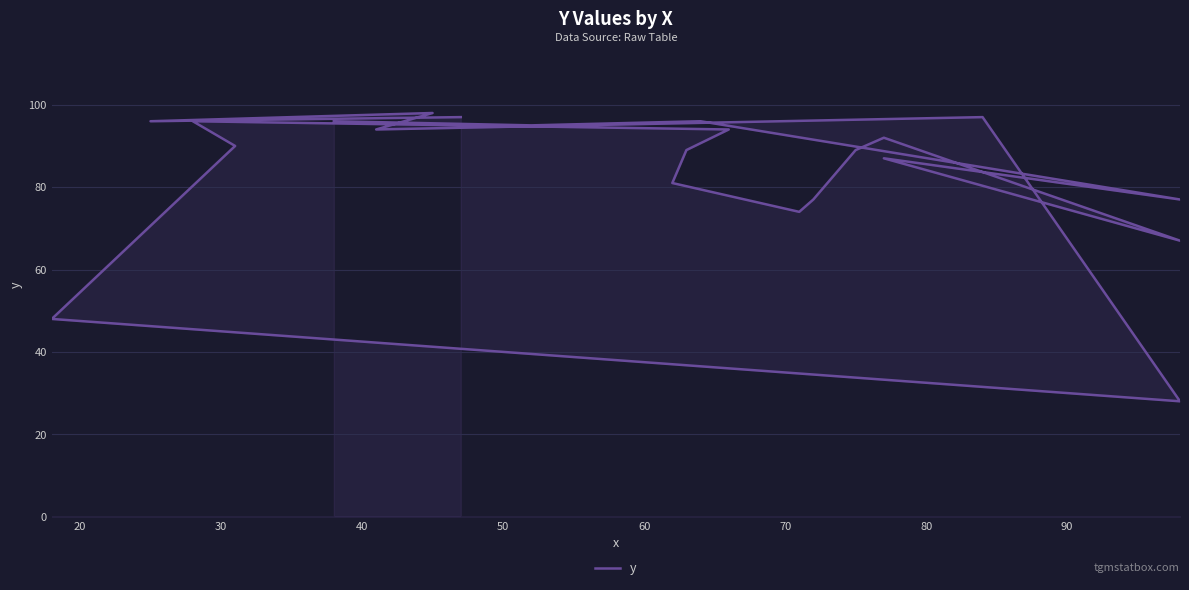

How many points are lower than both their immediate neighbors (excluding endpoints)?

7